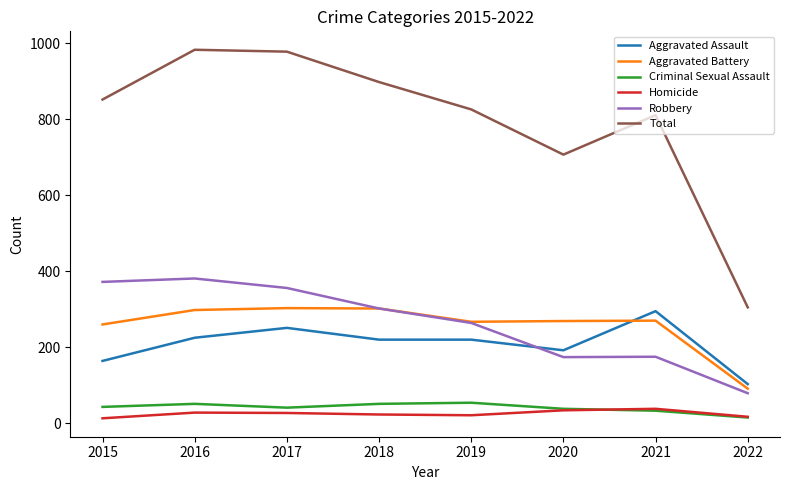

Which series has the widest spread of values?

Total